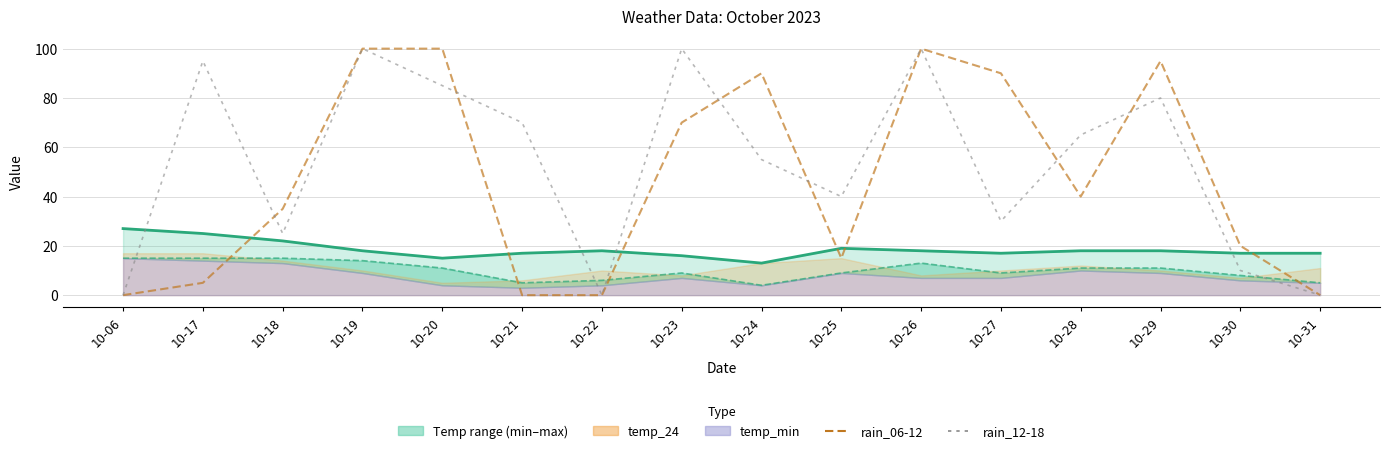

True or false: rain_06-12 has a value of 0 at 10-21.

True